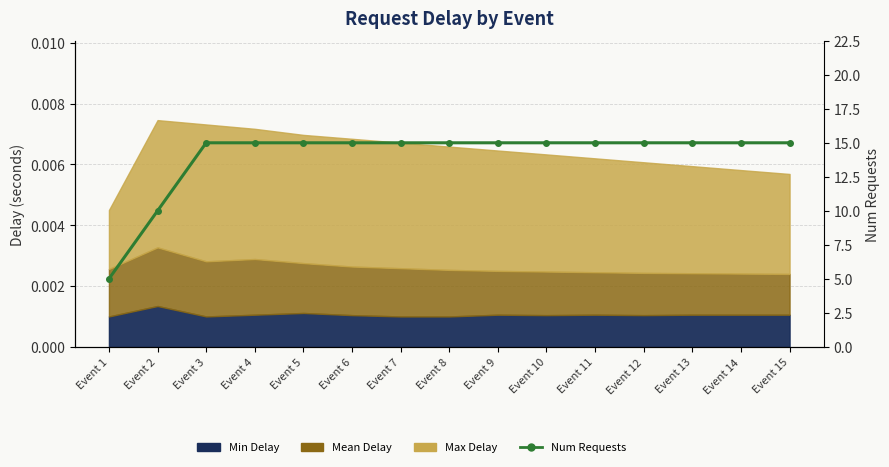

Approximately how many times larger is the value at Event 11 compared to Event 12?

1.0